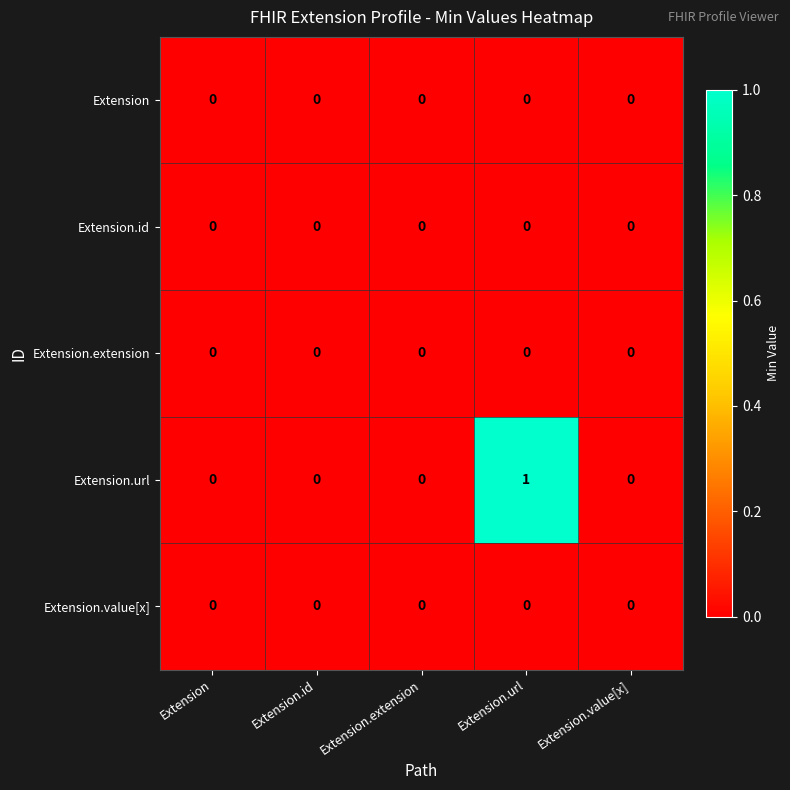

The value of Extension.url at Extension.url is 1. True or false?

True